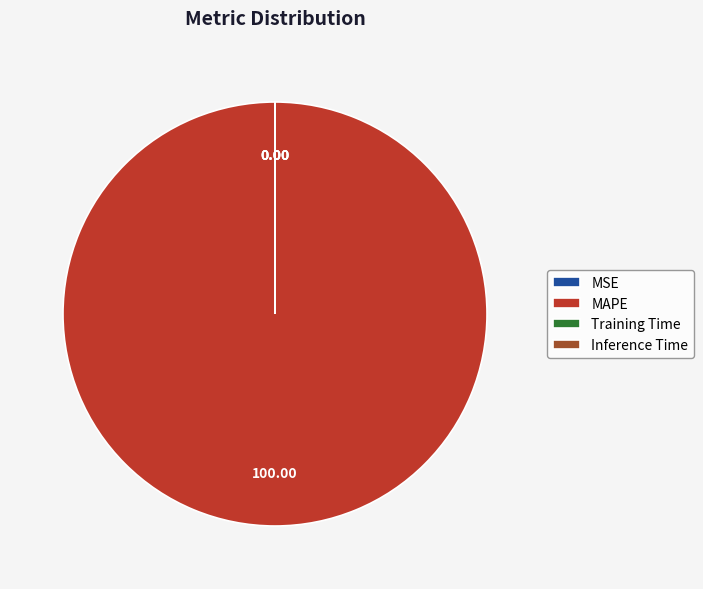

Which category has the biggest portion of the pie?

MAPE